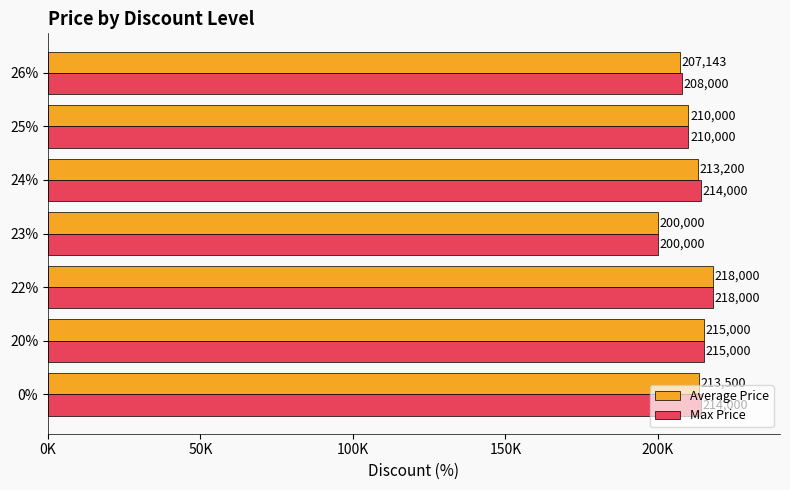

What are all the series names shown in the legend?

Average Price, Max Price